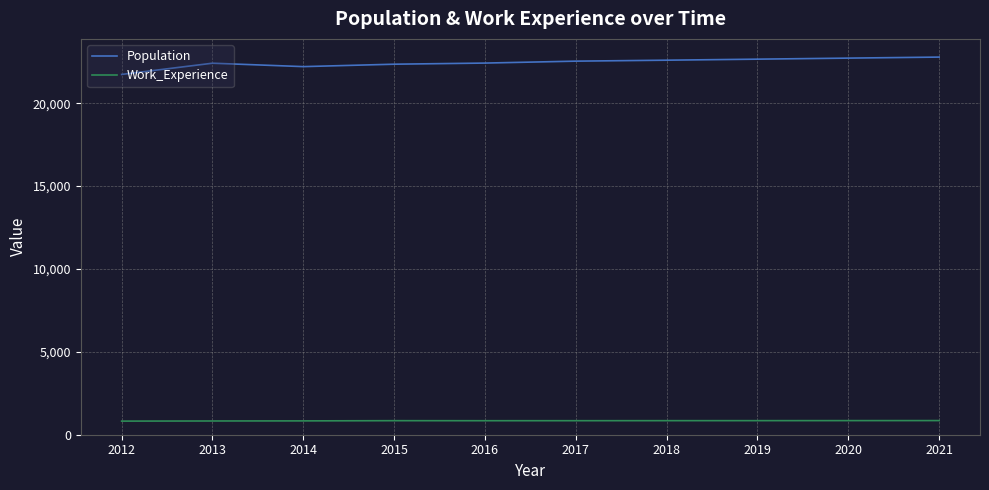

Rank the series at 2018 from lowest to highest value.

Work_Experience, Population